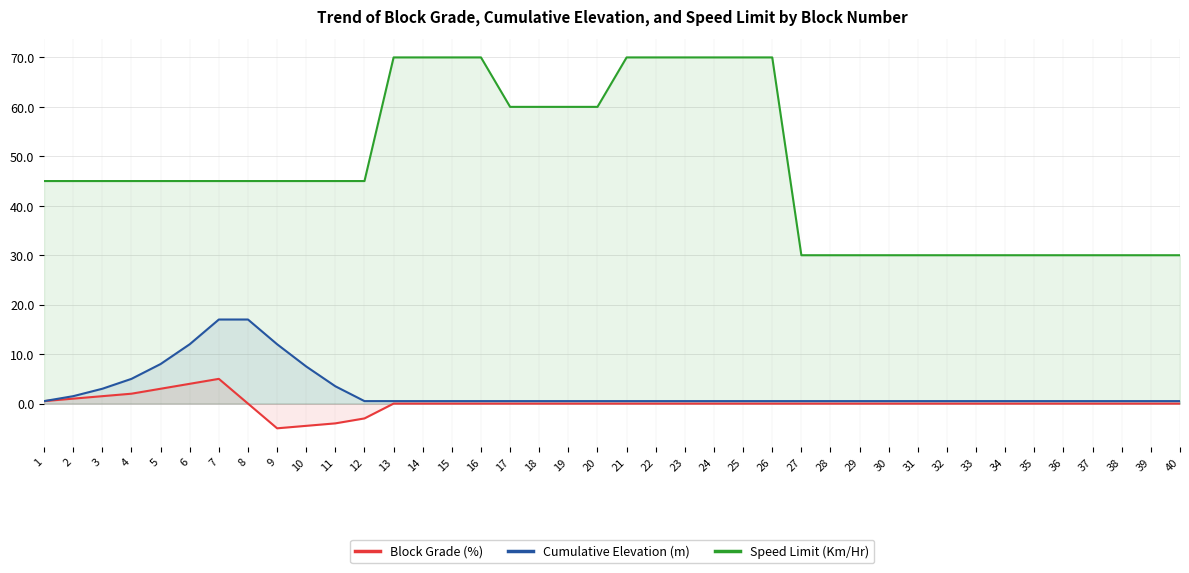

Read the Speed Limit (Km/Hr) value at 40.

30.0